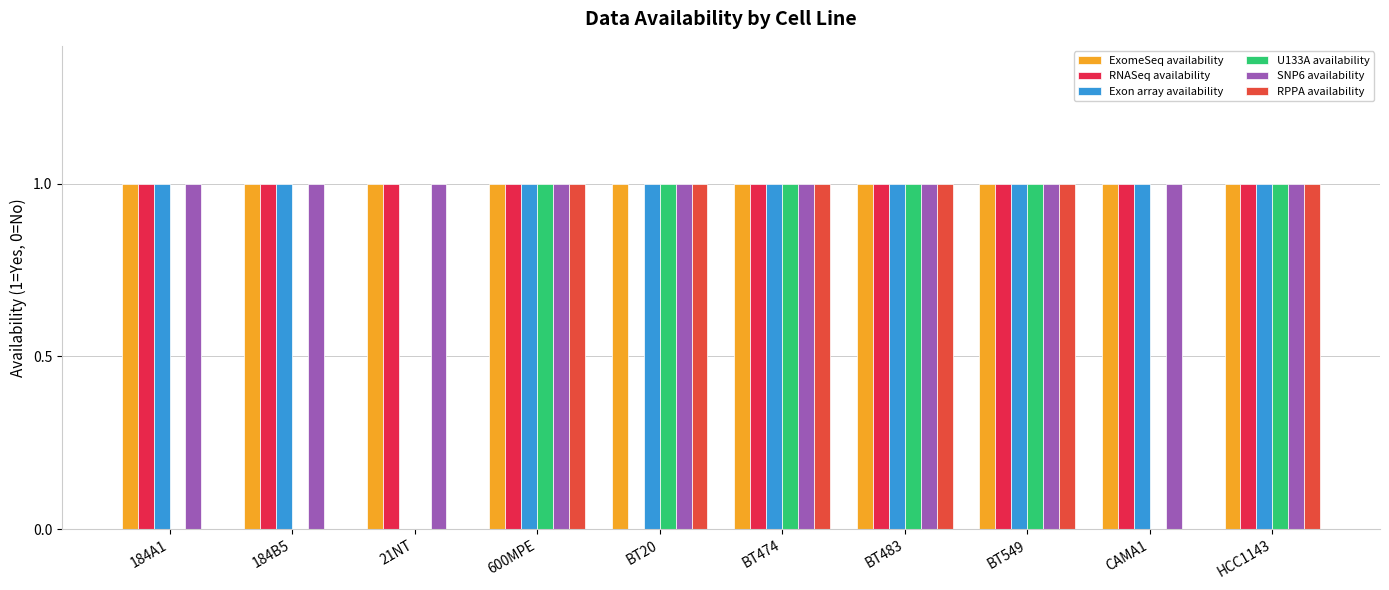

Count the number of data series in this chart.

6